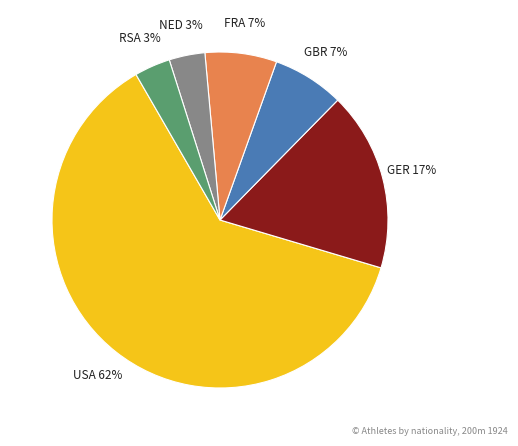

What percentage is the GER slice, to the nearest percent?

17%